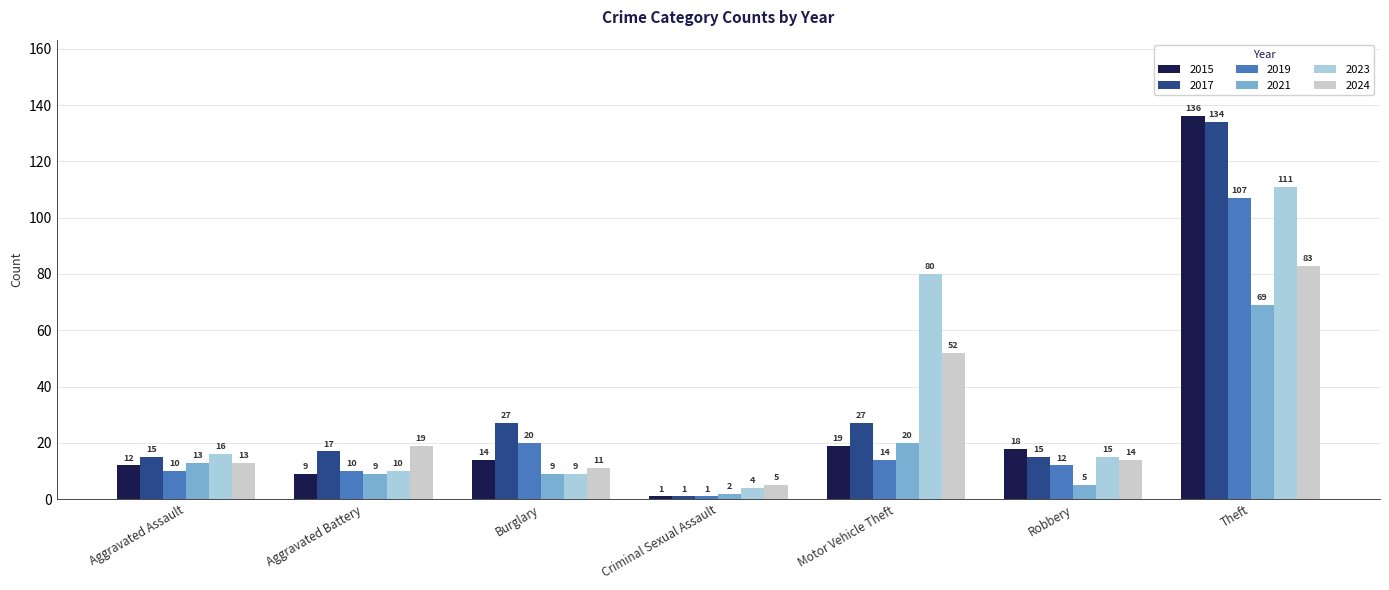

What is the difference between the 2021 values at Theft and Aggravated Assault?

56